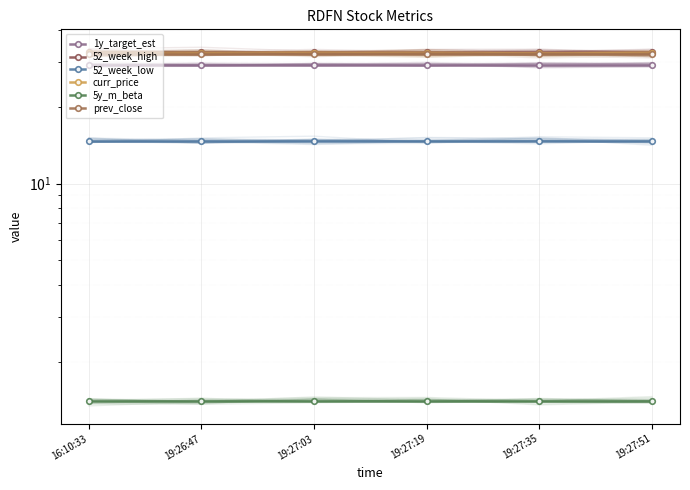

Rank the series at 19:27:19 from lowest to highest value.

5y_m_beta, 52_week_low, 1y_target_est, prev_close, curr_price, 52_week_high